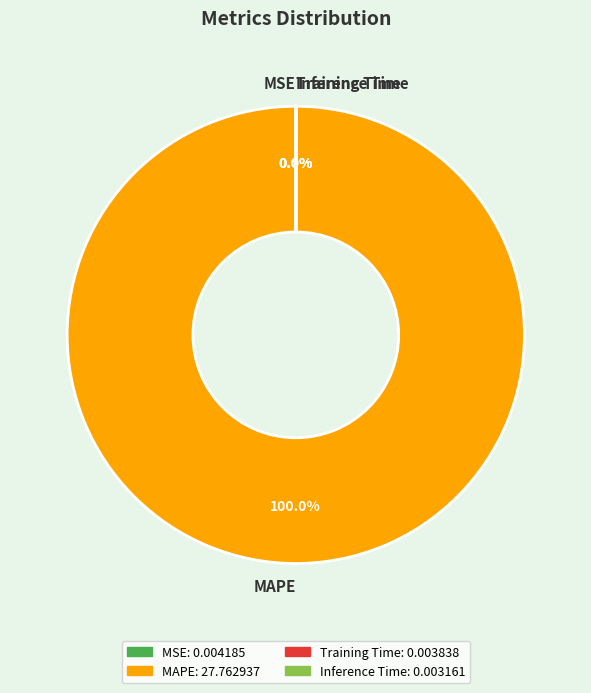

Which slice is the largest?

MAPE